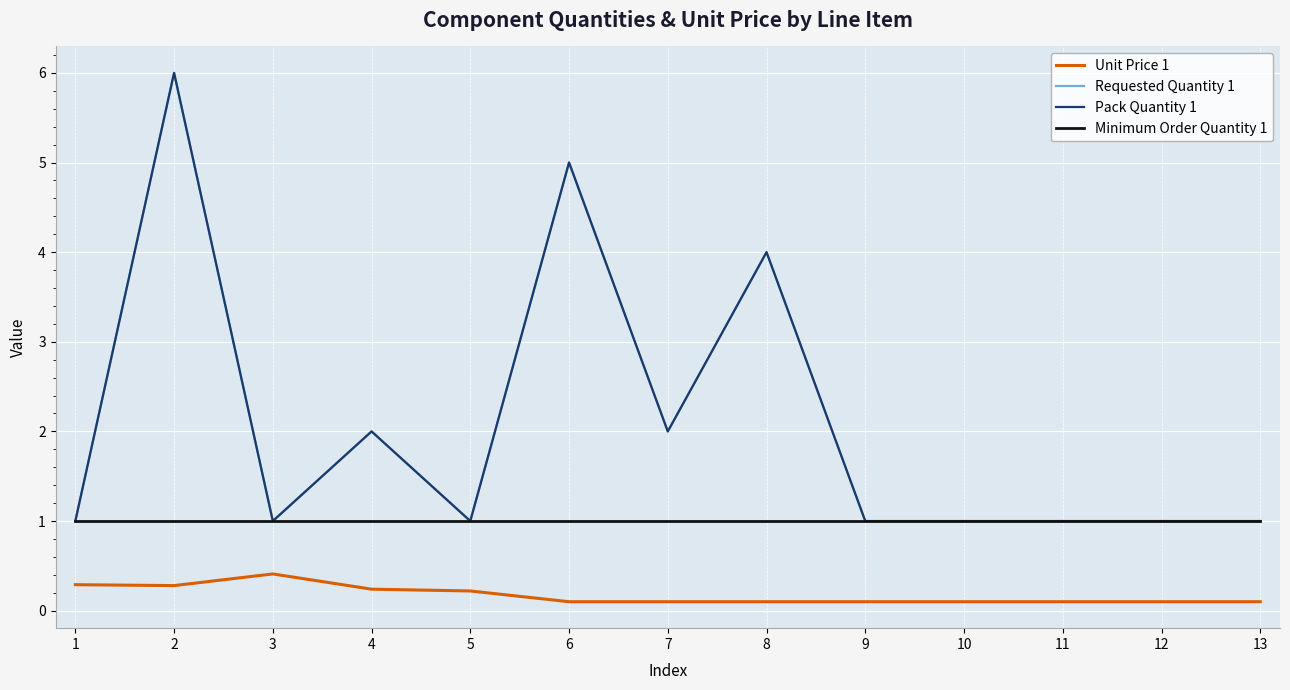

What is the value of the Unit Price 1 point at the 8th from the left?

0.1